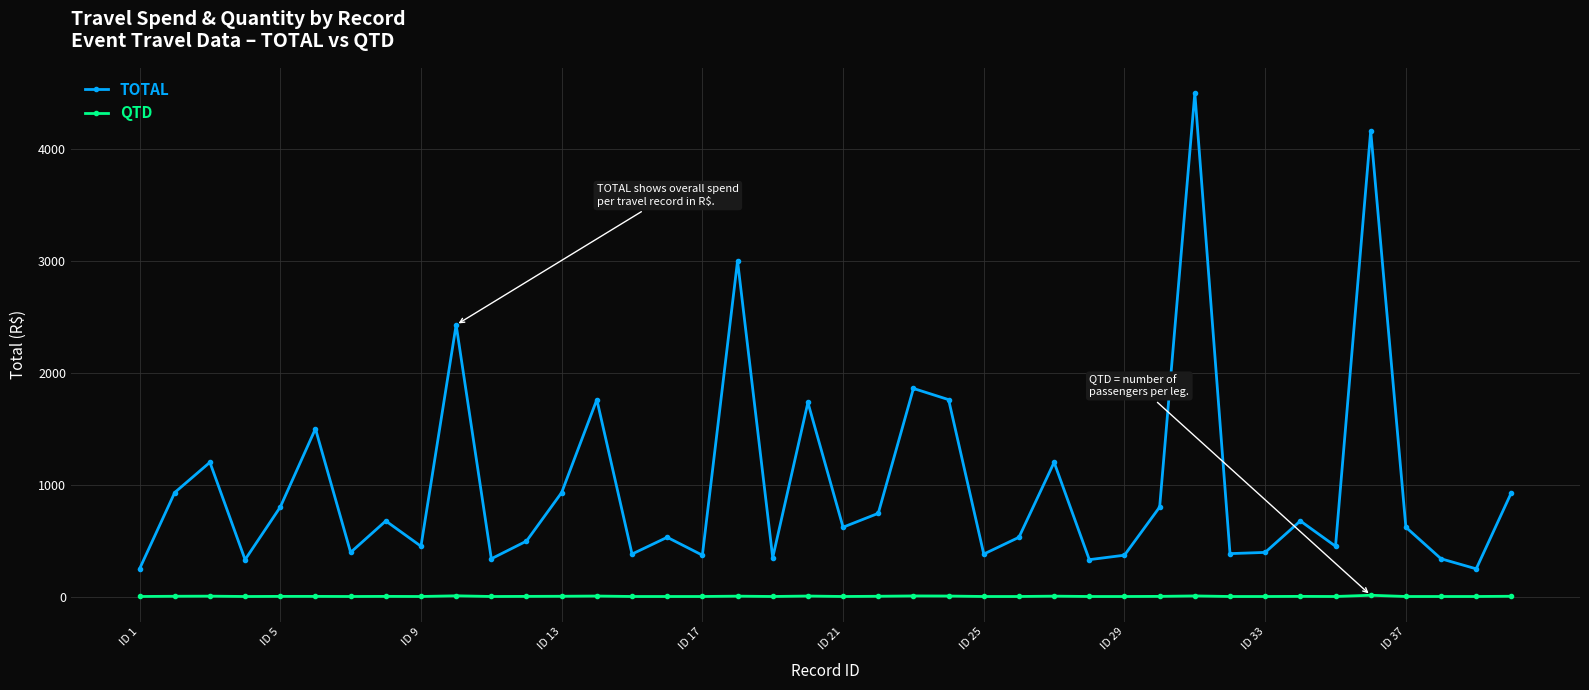

What is the lowest value of the TOTAL series?

248.0